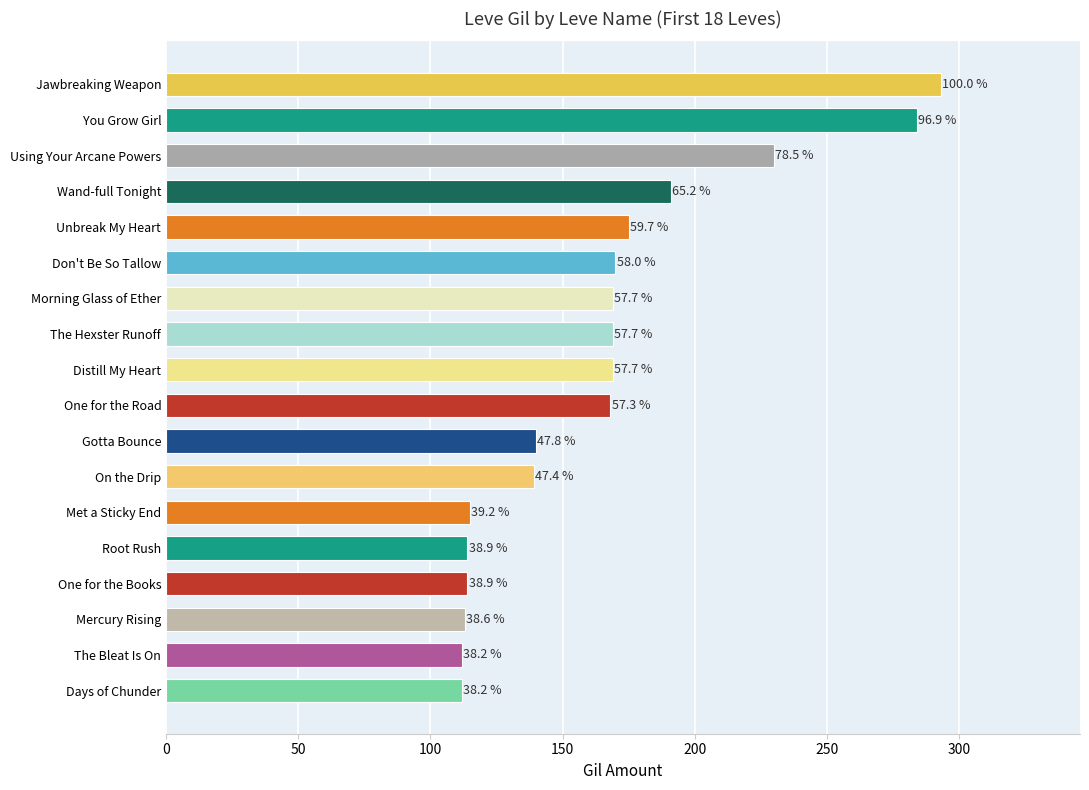

What is the difference between the second highest and second lowest values?

172